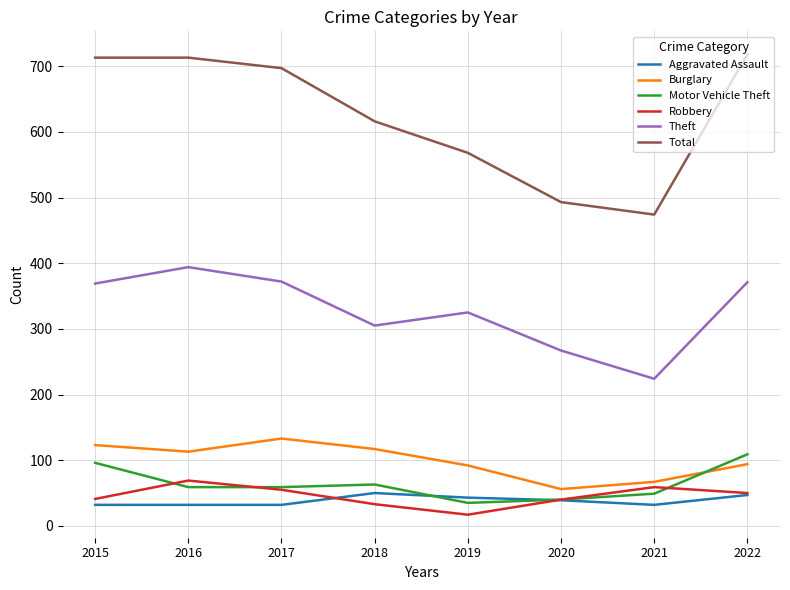

True or false: Burglary and Total cross at least once.

False